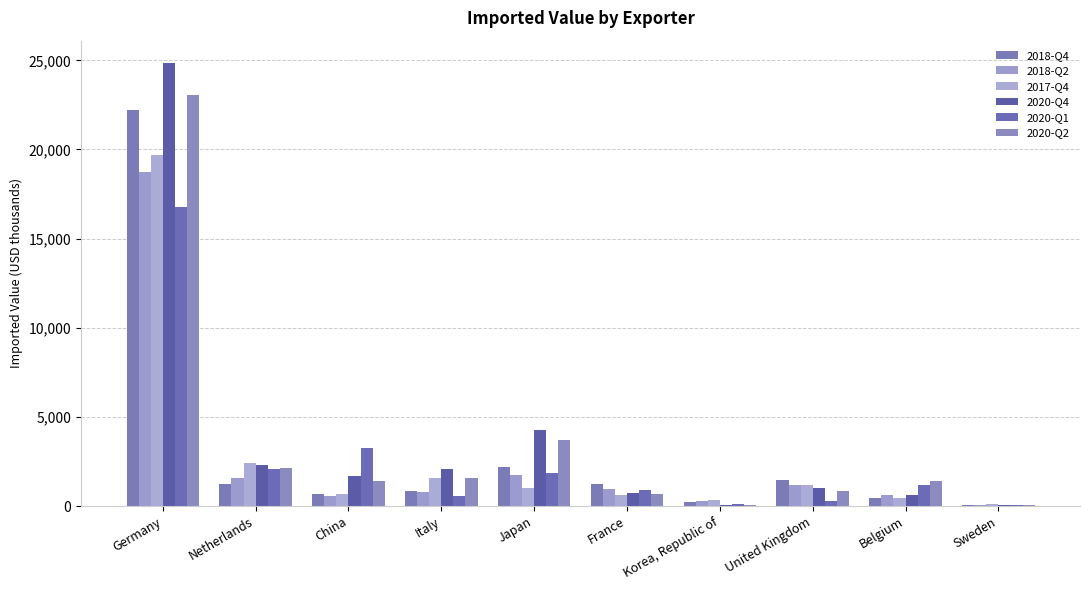

How many groups of bars are there?

10